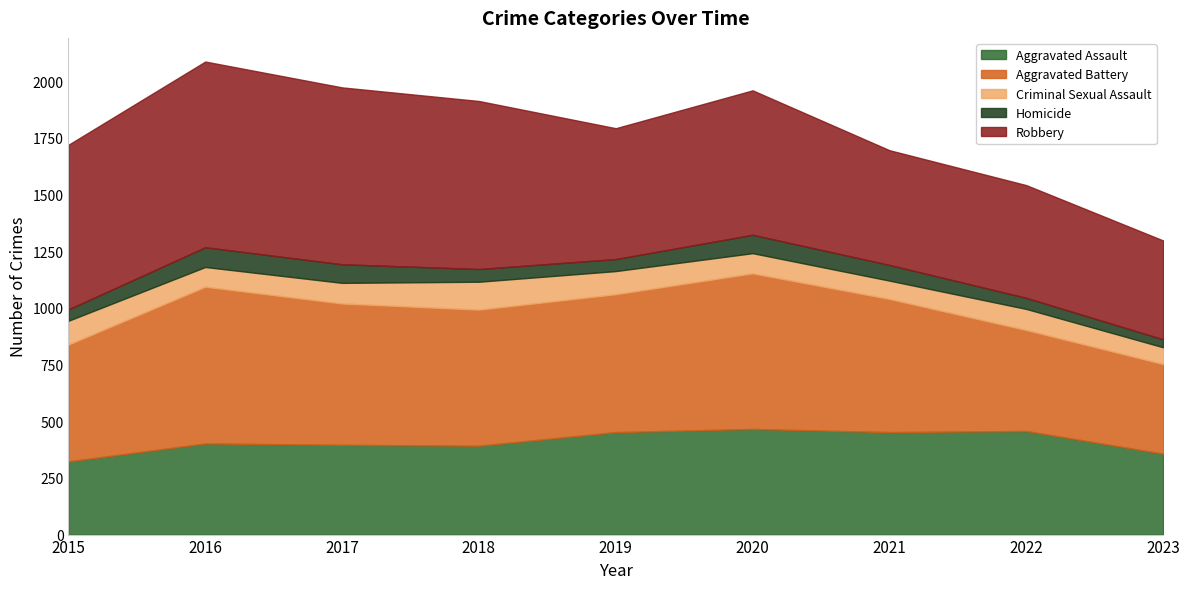

What is the smallest value displayed?

35